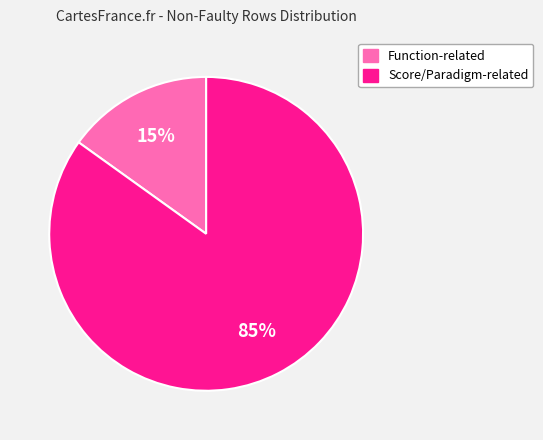

To the nearest percent, what is the difference between the largest and smallest slice percentages?

70%